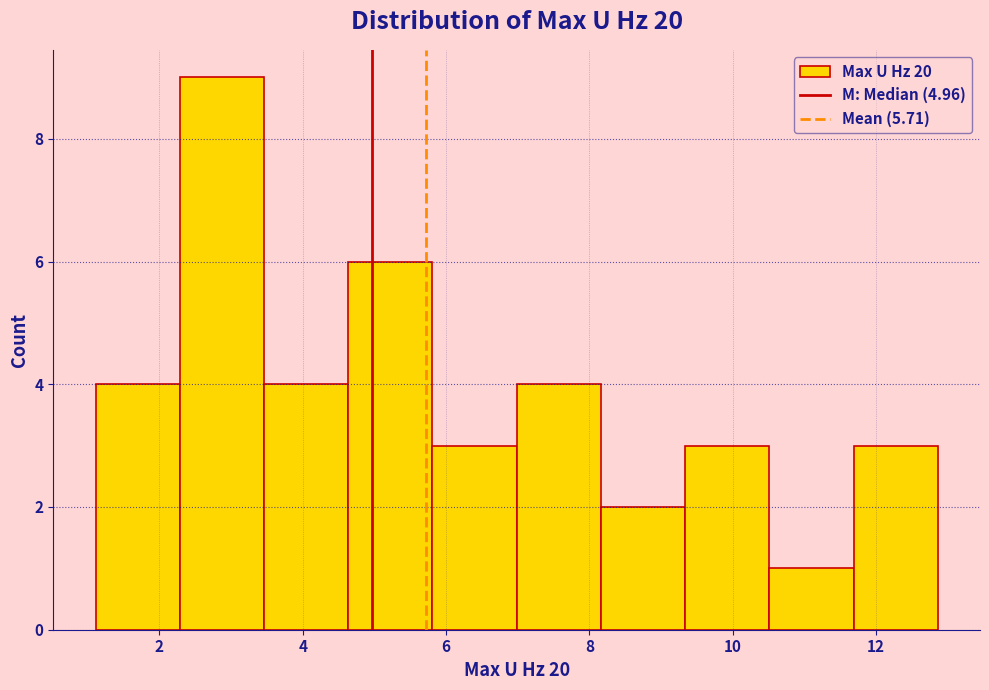

Reading left to right, transcribe this chart: for each bar, give the range it covers on the x-axis and its height. Neither the bar edges nor the heights are printed on the chart, so give them approximately, as read against the axes.

1.2 to 2.2: 4
2.2 to 3.4: 9
3.4 to 4.6: 4
4.6 to 5.8: 6
5.8 to 7.0: 3
7.0 to 8.2: 4
8.2 to 9.4: 2
9.4 to 10.6: 3
10.6 to 11.6: 1
11.6 to 12.8: 3